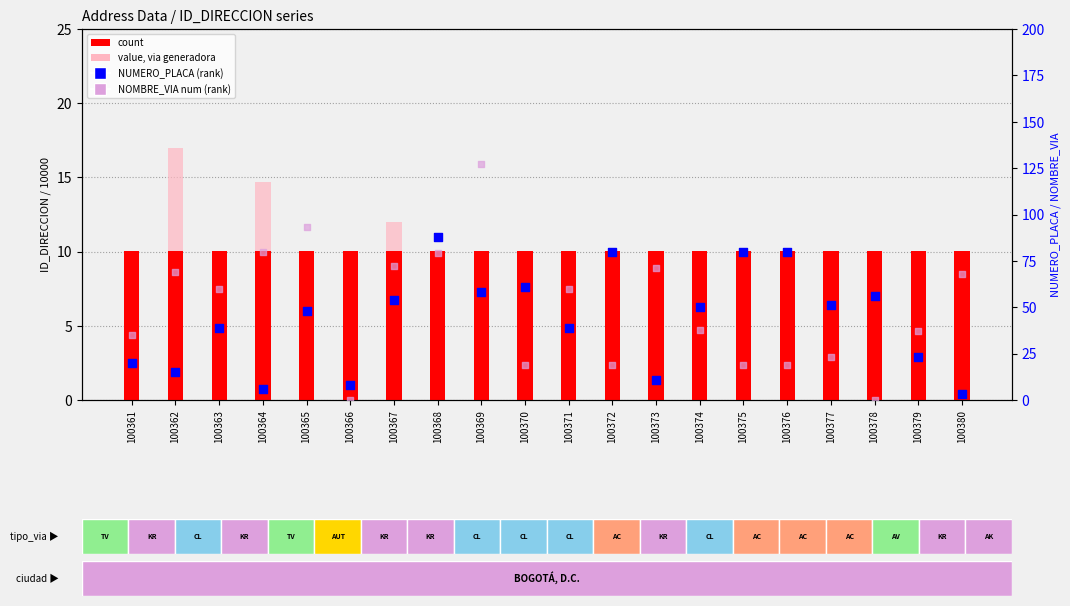

Which series reaches the minimum Y coordinate?

NOMBRE_VIA num (rank)